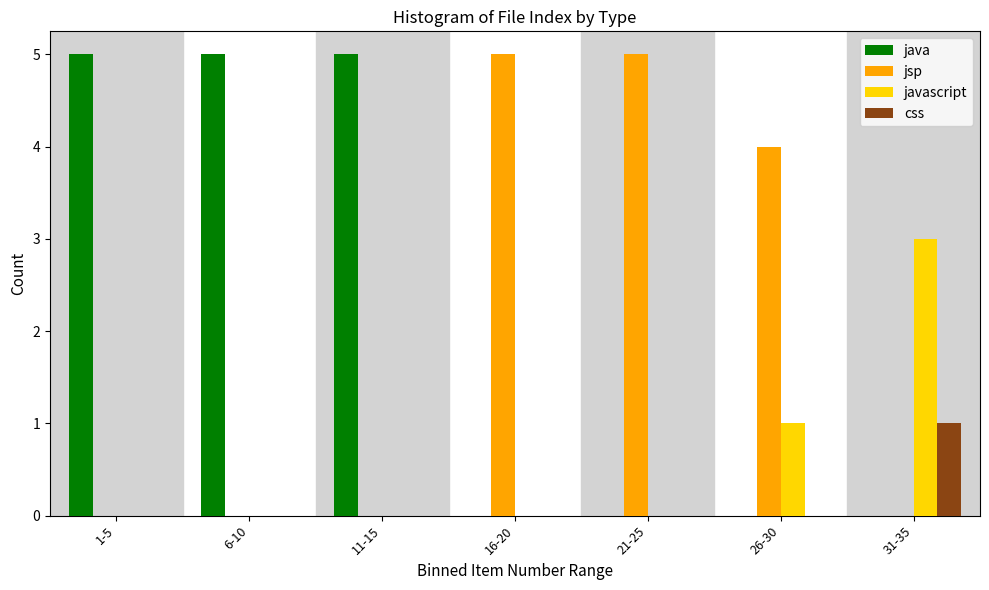

Reading left to right, list all the values displayed in this chart.

java: 1-5=5	6-10=5	11-15=5	16-20=0	21-25=0	26-30=0	31-35=0
jsp: 1-5=0	6-10=0	11-15=0	16-20=5	21-25=5	26-30=4	31-35=0
javascript: 1-5=0	6-10=0	11-15=0	16-20=0	21-25=0	26-30=1	31-35=3
css: 1-5=0	6-10=0	11-15=0	16-20=0	21-25=0	26-30=0	31-35=1